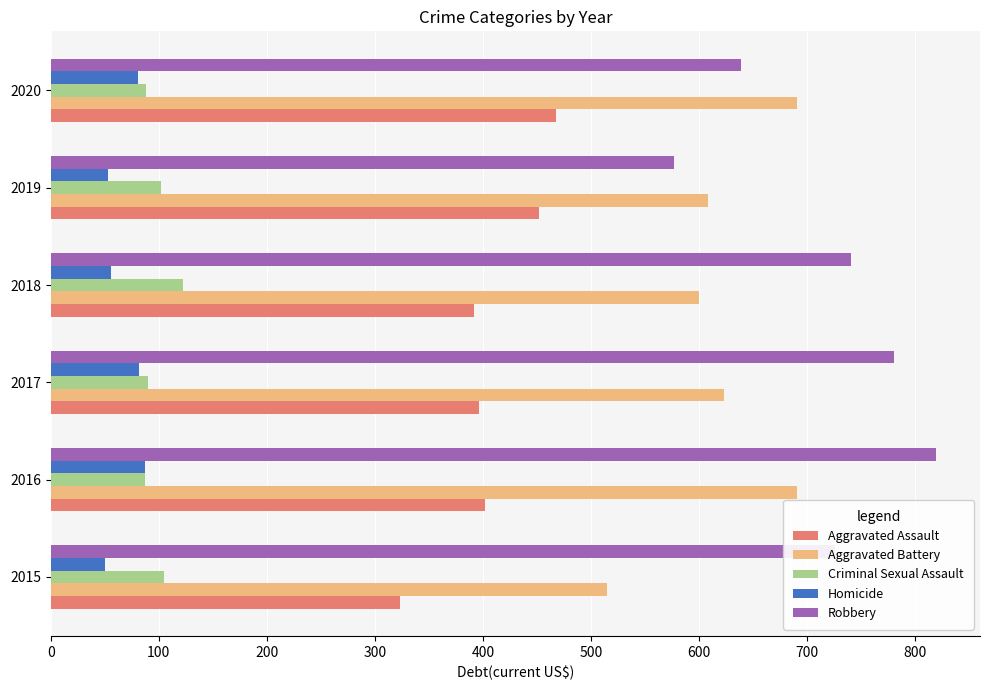

How many data points does each series have?

6